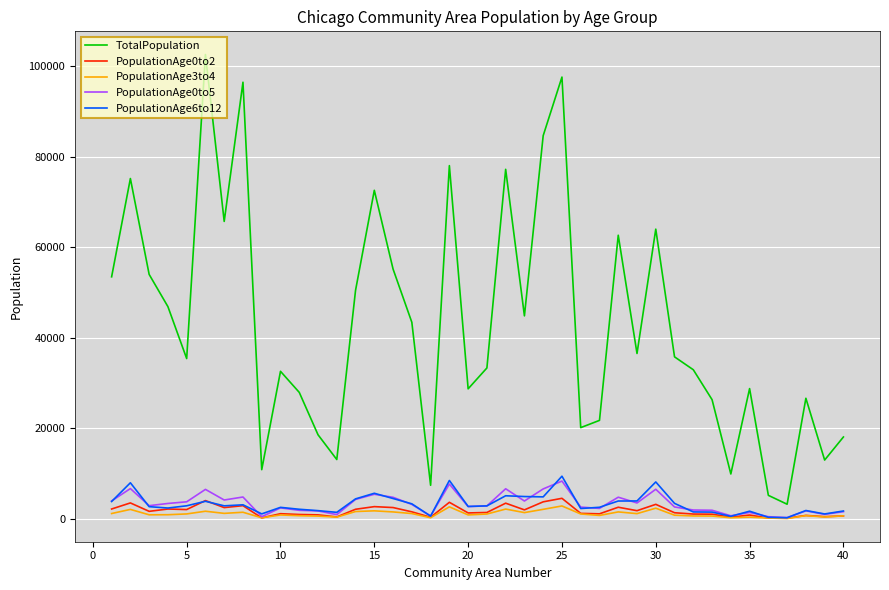

What is the maximum value shown in the chart?

102584